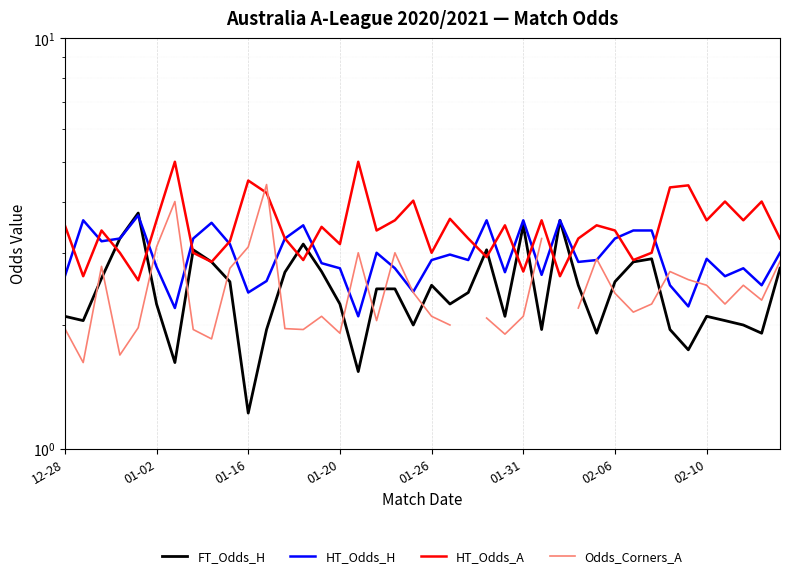

List the series in order of their peak value, highest first.

HT_Odds_A, Odds_Corners_A, FT_Odds_H, HT_Odds_H